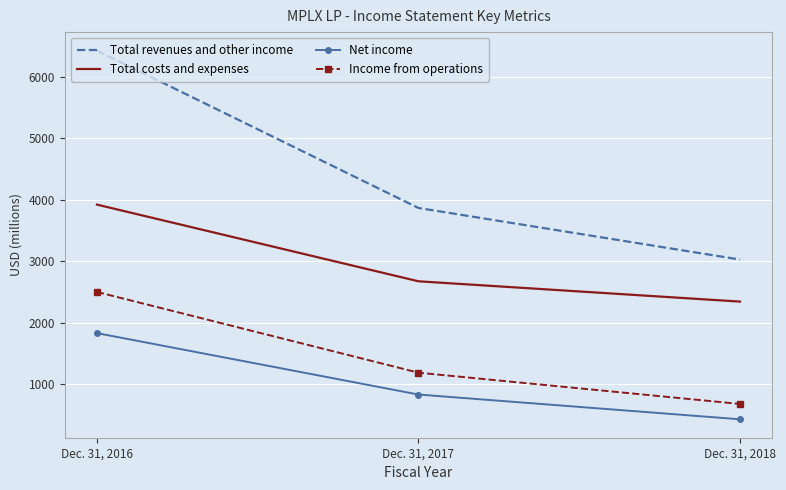

How many Income from operations values are between 683 and 2503?

3